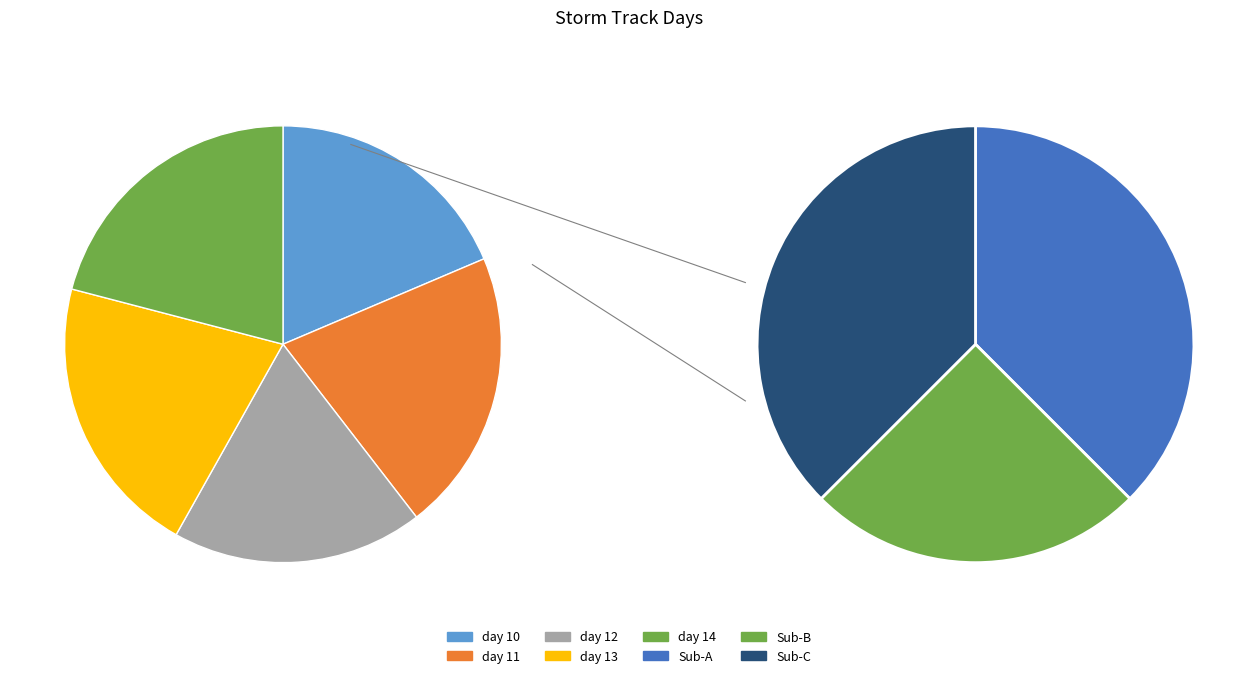

To the nearest percent, what portion does day 13 represent?

21%